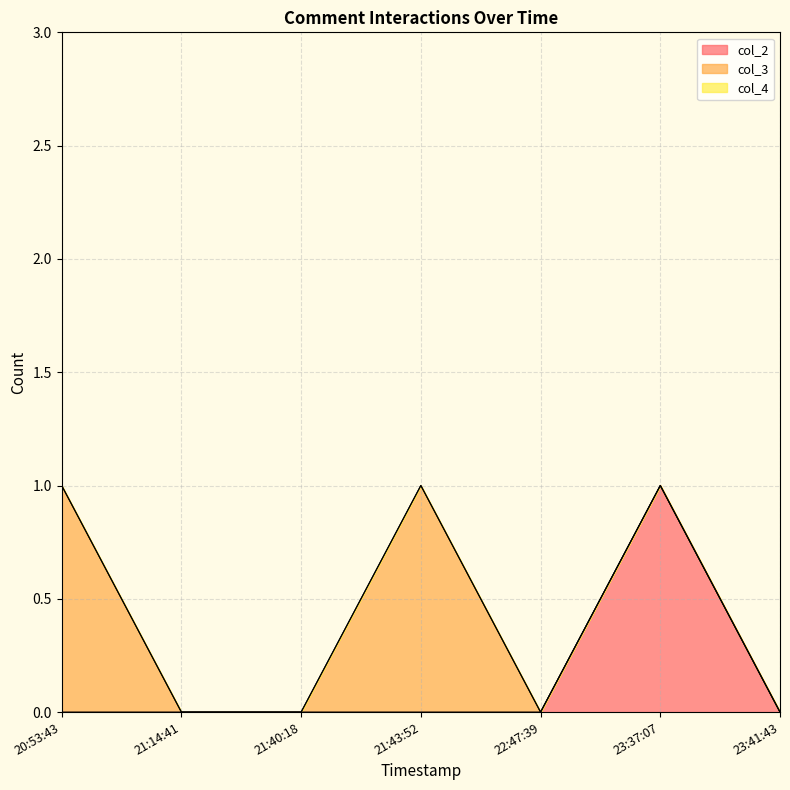

At which category does col_2 reach its first local peak?

2022-08-18 23:37:07